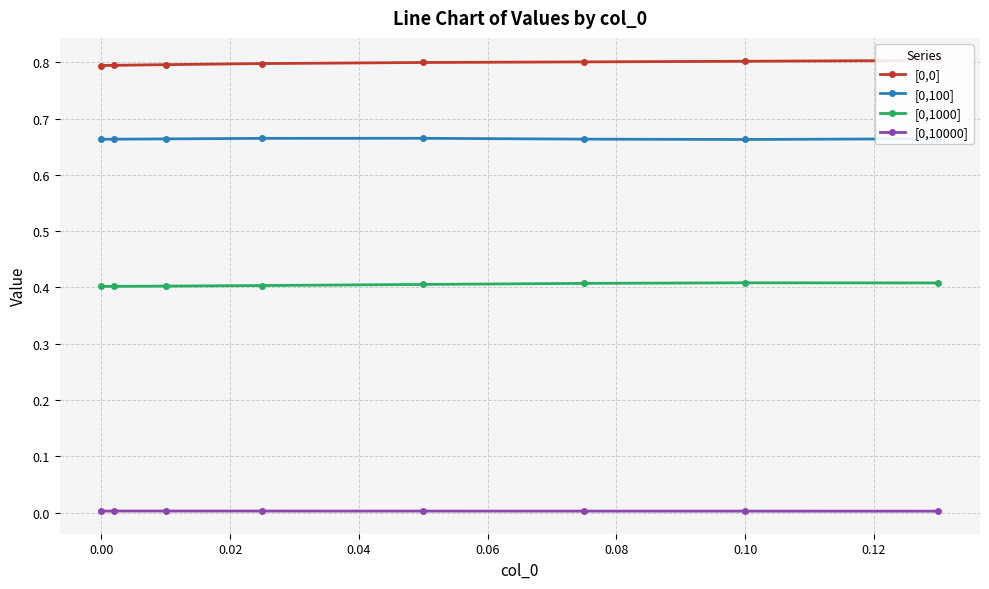

The [0,1000] series shows 0.4 at 0.00. True or false?

True